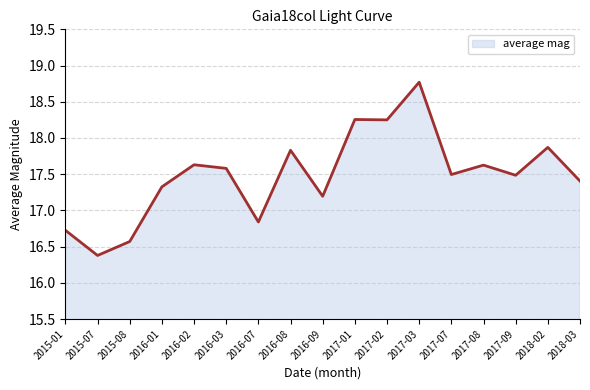

What position from the left is 2016-02?

5